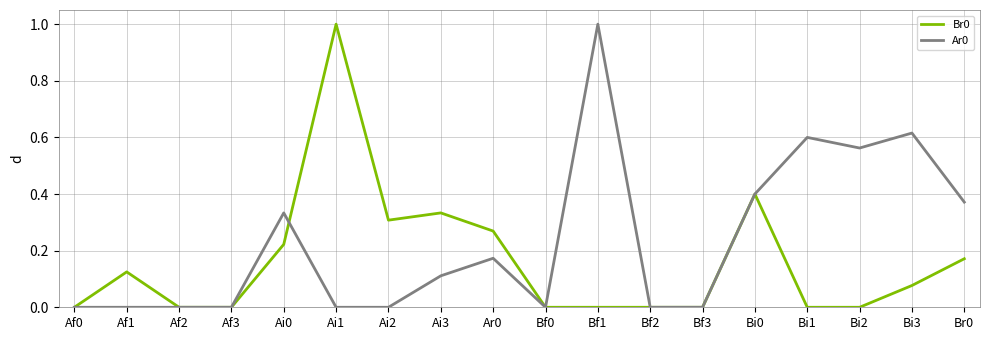

Count the Ar0 values in the range 0 to 1.

18